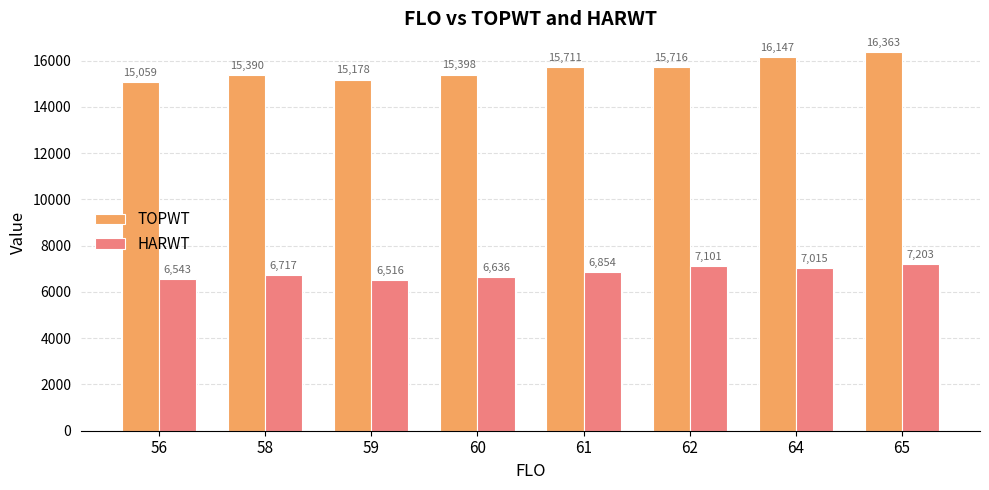

What is the value of the TOPWT bar at the 8th from the left?

16363